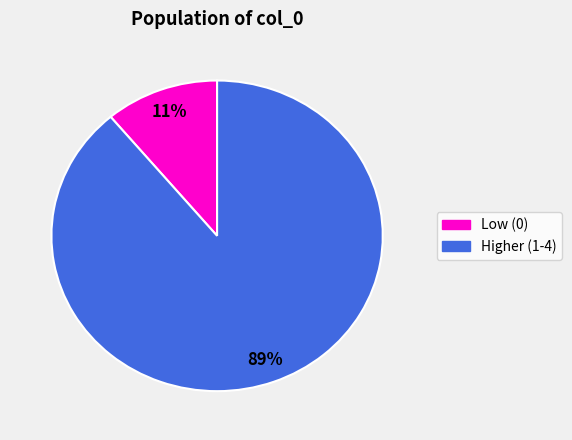

Is there a majority slice in this chart?

Yes